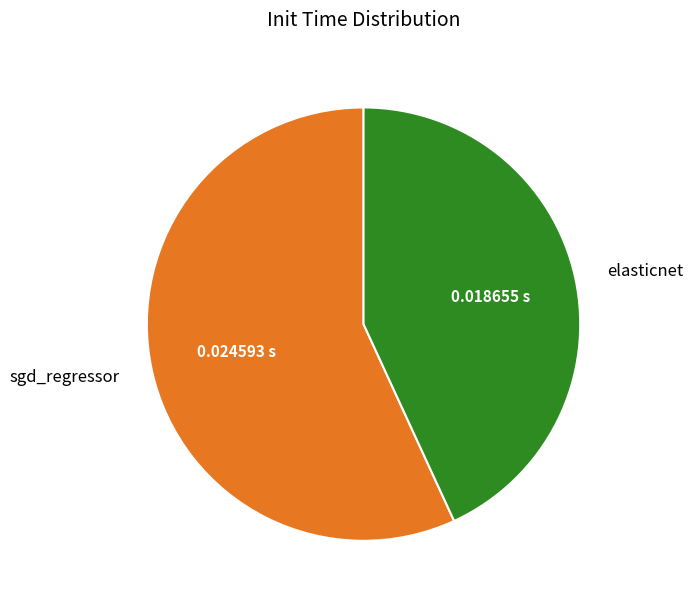

Does elasticnet account for over 50% of the chart?

No